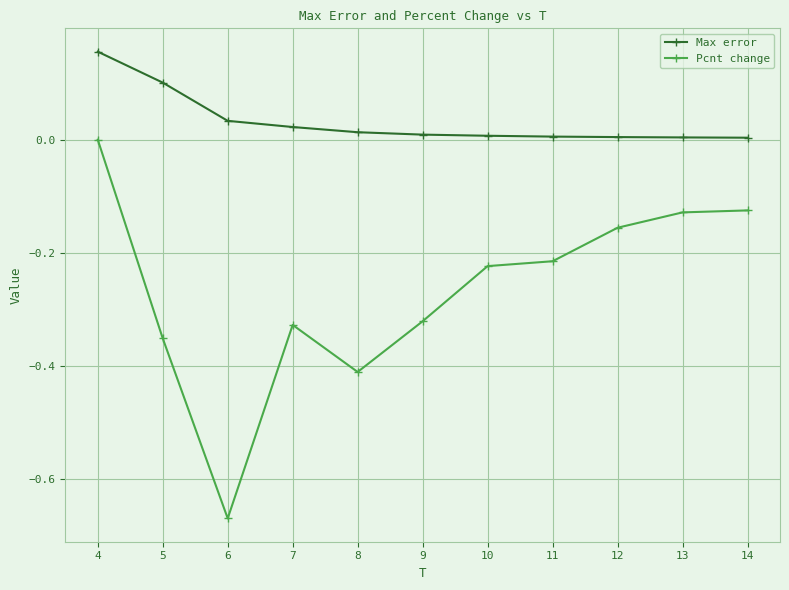

Is this an area chart (filled region under the line)?

No